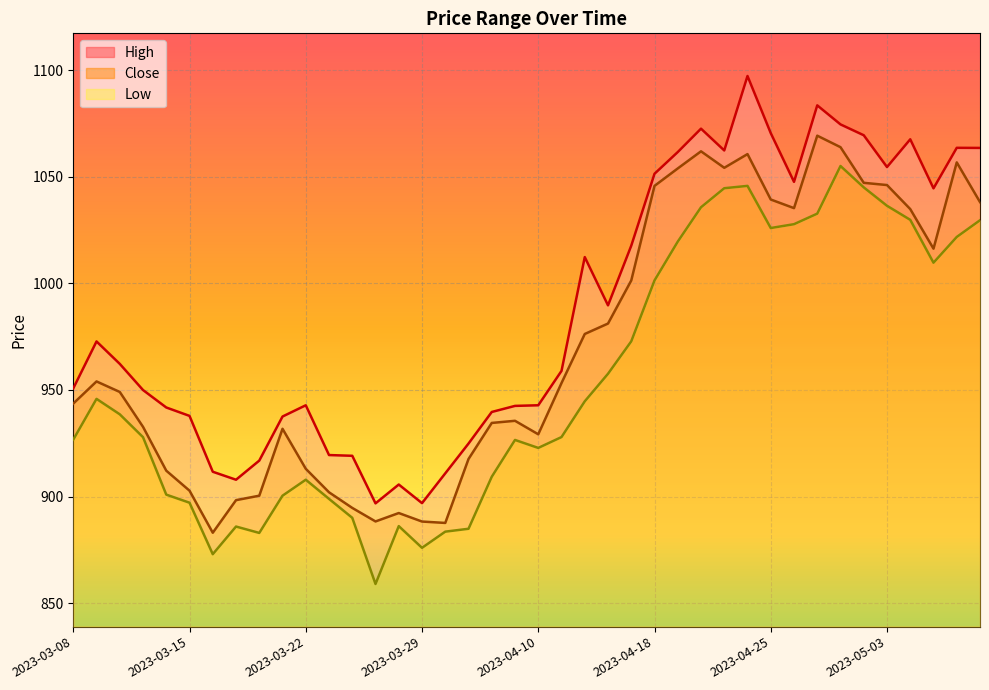

What position from the right is 2023-05-02?

6